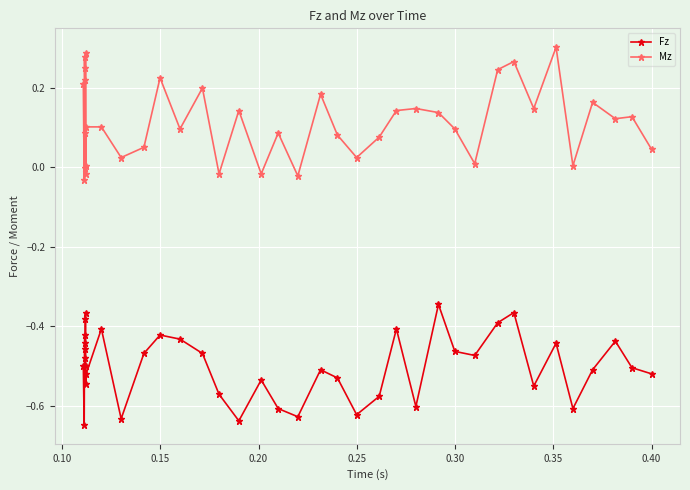

True or false: Fz has more than 0 interior local peaks.

True